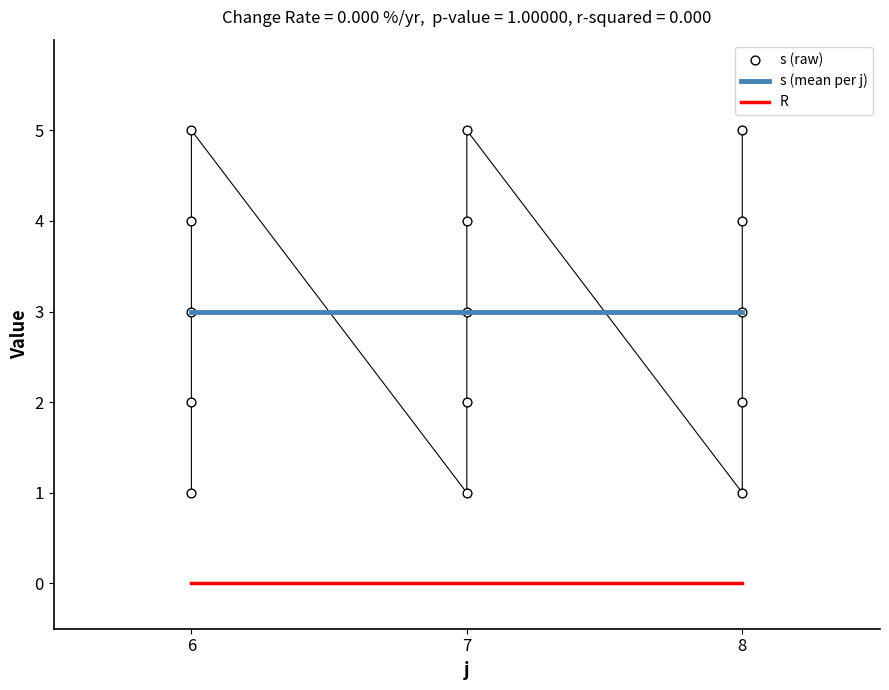

Approximately how many times larger is the value at 6 compared to 7?

0.6